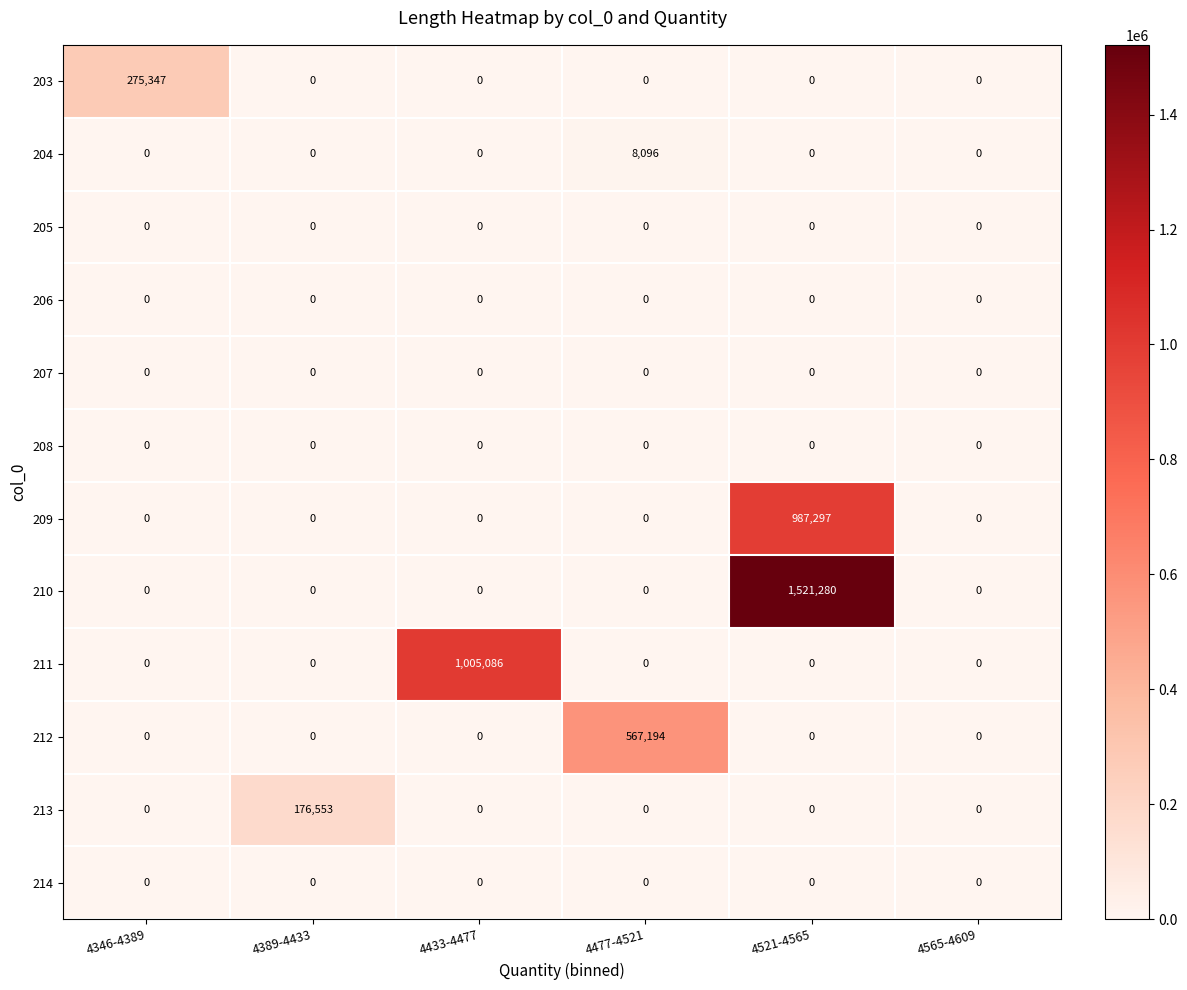

Which series has the largest total across all categories?

210